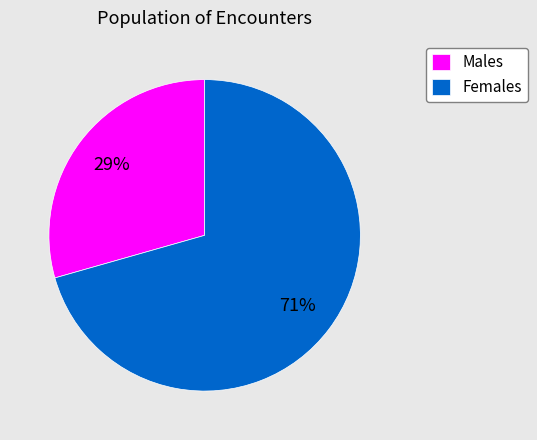

What is the ratio of the value at Males to the value at Females?

0.4